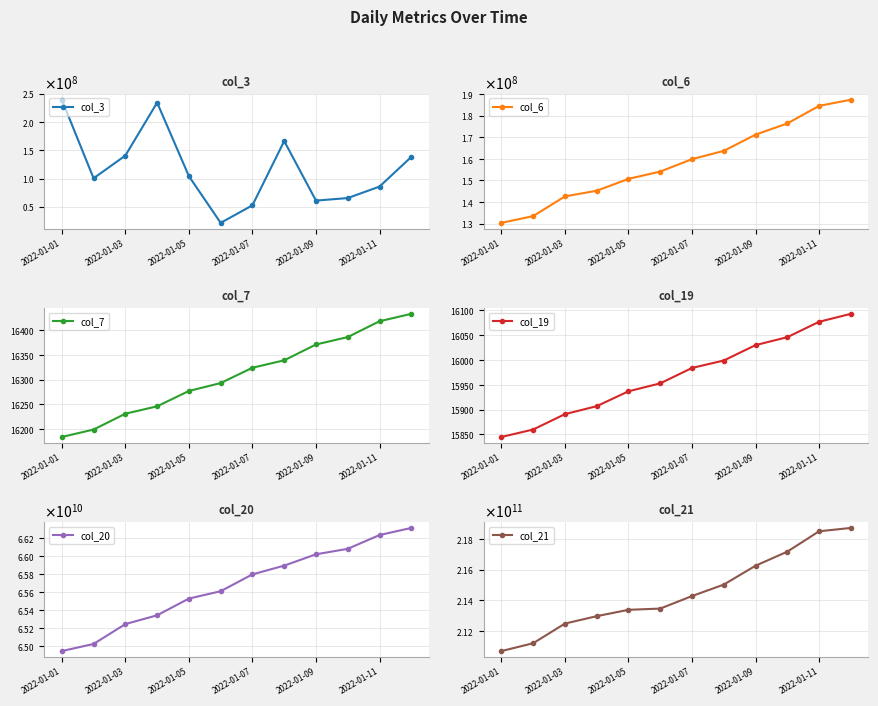

At which category is the sum across all series the highest?

11